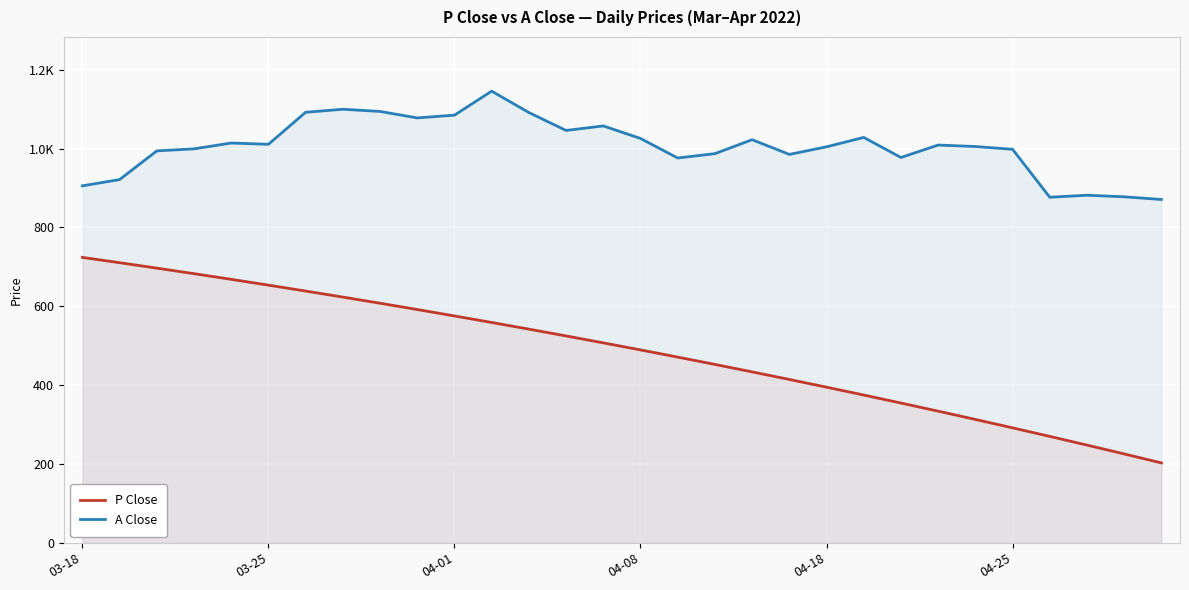

Does the chart display data point markers on the line(s)?

No